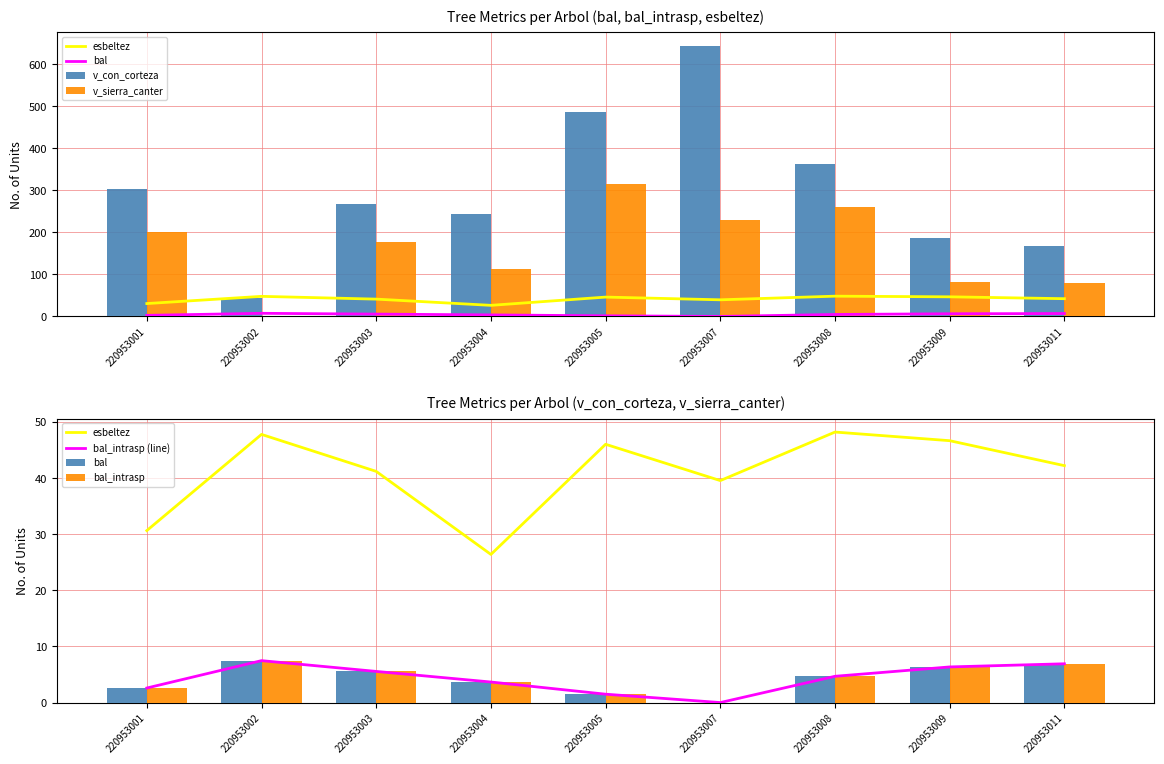

Reading left to right, what are all the values shown in this chart?

esbeltez: 220953001=30.6	220953002=47.8	220953003=41.2	220953004=26.4	220953005=46.0	220953007=39.6	220953008=48.2	220953009=46.7	220953011=42.2
bal: 220953001=2.6	220953002=7.5	220953003=5.5	220953004=3.7	220953005=1.5	220953007=0.0	220953008=4.7	220953009=6.3	220953011=6.9
v_con_corteza: 220953001=303.5	220953002=44.6	220953003=268.5	220953004=243.1	220953005=486.3	220953007=643.1	220953008=363.1	220953009=186.5	220953011=168.0
v_sierra_canter: 220953001=200.7	220953002=0.0	220953003=177.1	220953004=113.8	220953005=314.8	220953007=229.1	220953008=259.8	220953009=81.0	220953011=78.4
bal_intrasp (line): 220953001=2.6	220953002=7.5	220953003=5.5	220953004=3.7	220953005=1.5	220953007=0.0	220953008=4.7	220953009=6.3	220953011=6.9
bal_intrasp: 220953001=2.6	220953002=7.5	220953003=5.5	220953004=3.7	220953005=1.5	220953007=0.0	220953008=4.7	220953009=6.3	220953011=6.9